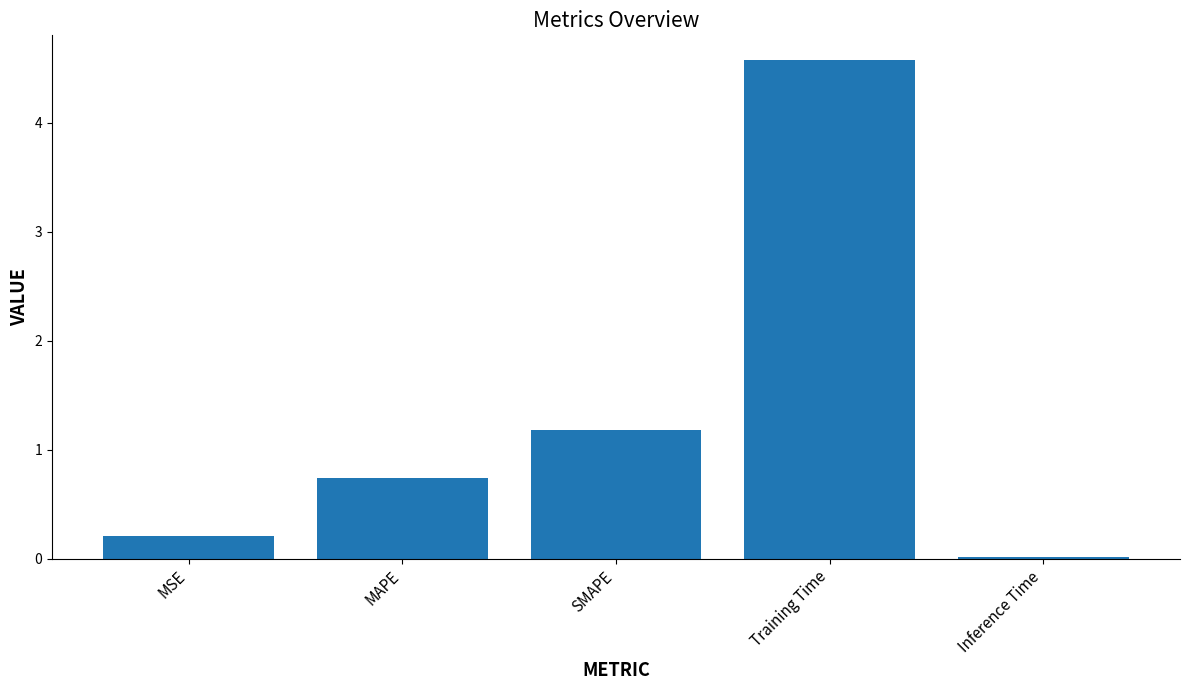

What is the label of the 2nd bar from the left?

MAPE